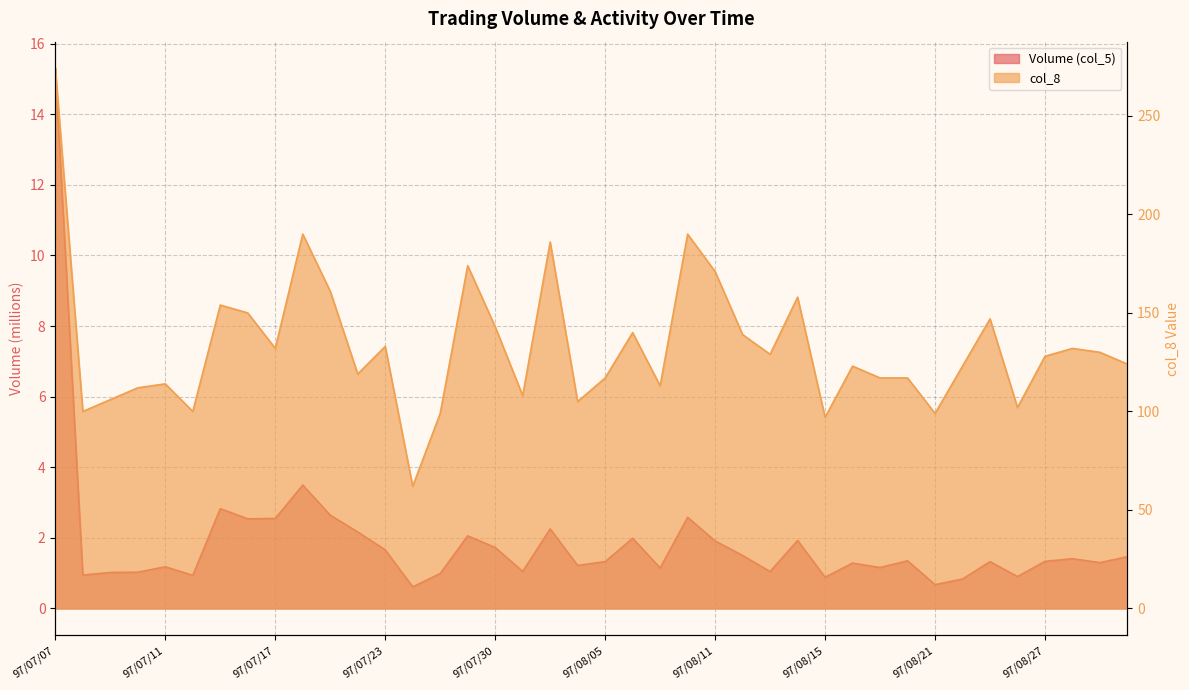

At 97/07/21, list the series in order from largest to smallest.

col_8, Volume (col_5)